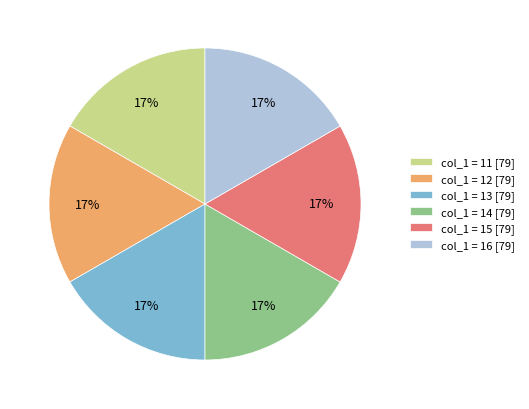

True or false: col_1 = 15 [79] accounts for 17% of the total.

True